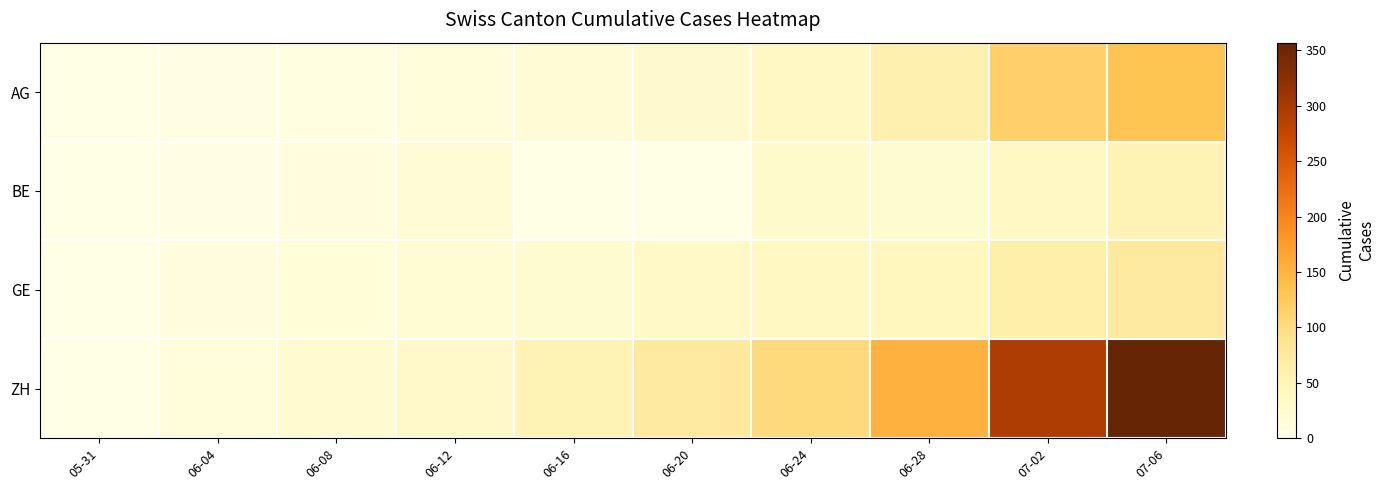

Reading left to right, what are all the values shown in this chart?

AG: 05-31=0	06-04=3	06-08=5	06-12=13	06-16=18	06-20=26	06-24=35	06-28=59	07-02=116	07-06=132
BE: 05-31=0	06-04=4	06-08=8	06-12=17	06-16=0	06-20=0	06-24=27	06-28=21	07-02=35	07-06=52
GE: 05-31=0	06-04=8	06-08=14	06-12=20	06-16=22	06-20=31	06-24=38	06-28=44	07-02=62	07-06=76
ZH: 05-31=0	06-04=13	06-08=23	06-12=30	06-16=52	06-20=75	06-24=103	06-28=153	07-02=294	07-06=357